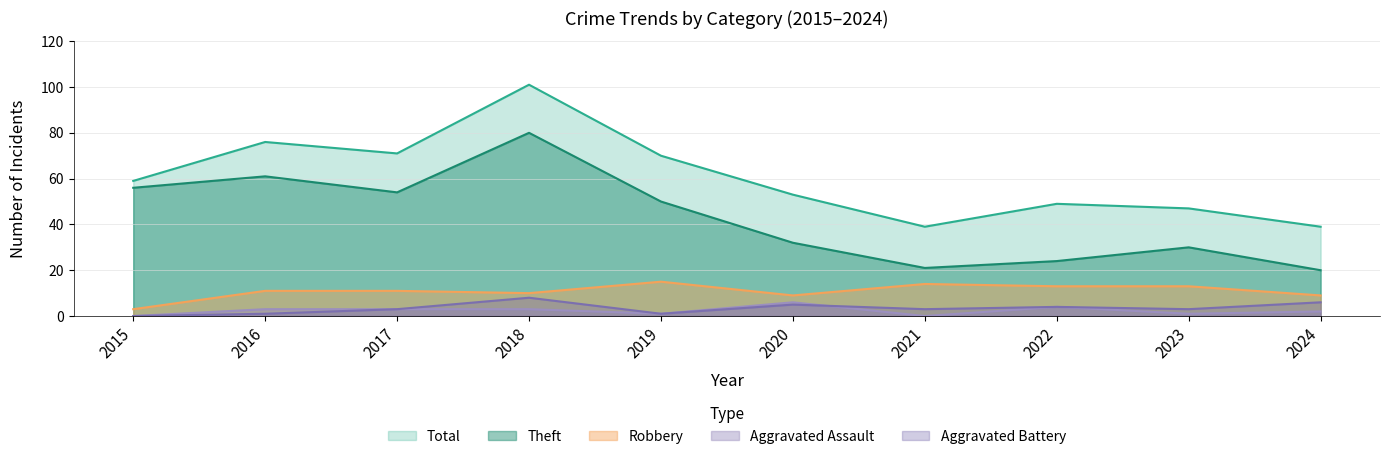

What is the value of the Total point at the 6th from the left?

53